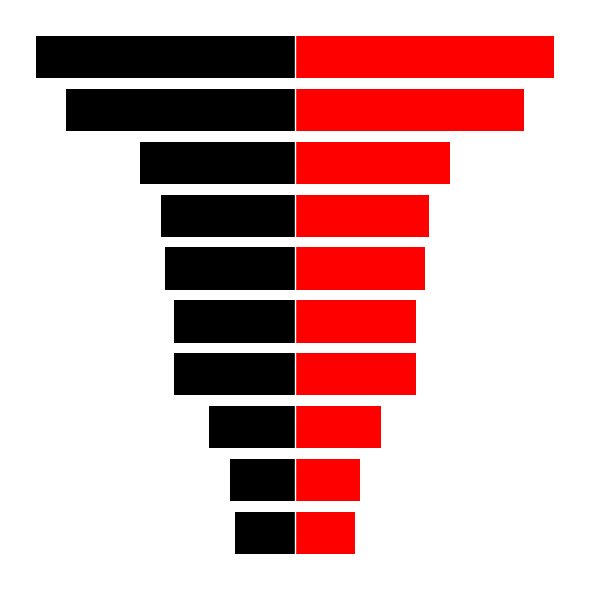

What is the value of the customer_number_left bar at the 8th from the left?

-18.0